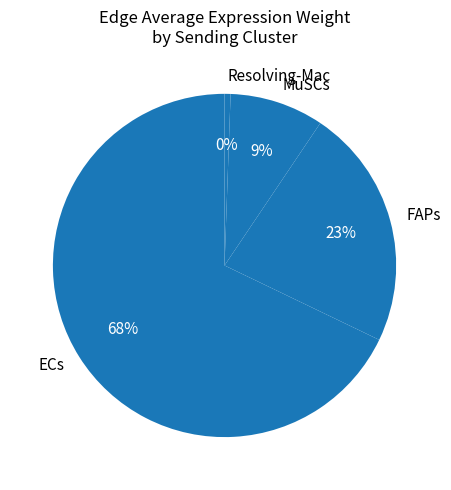

Count the number of slices in the pie.

4